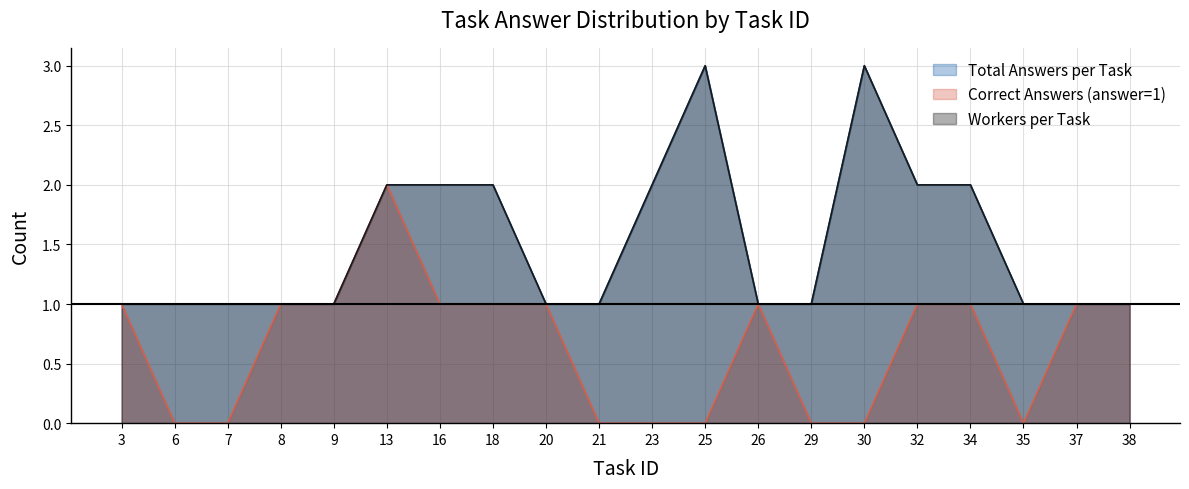

What is the total value across all series at 38?

3